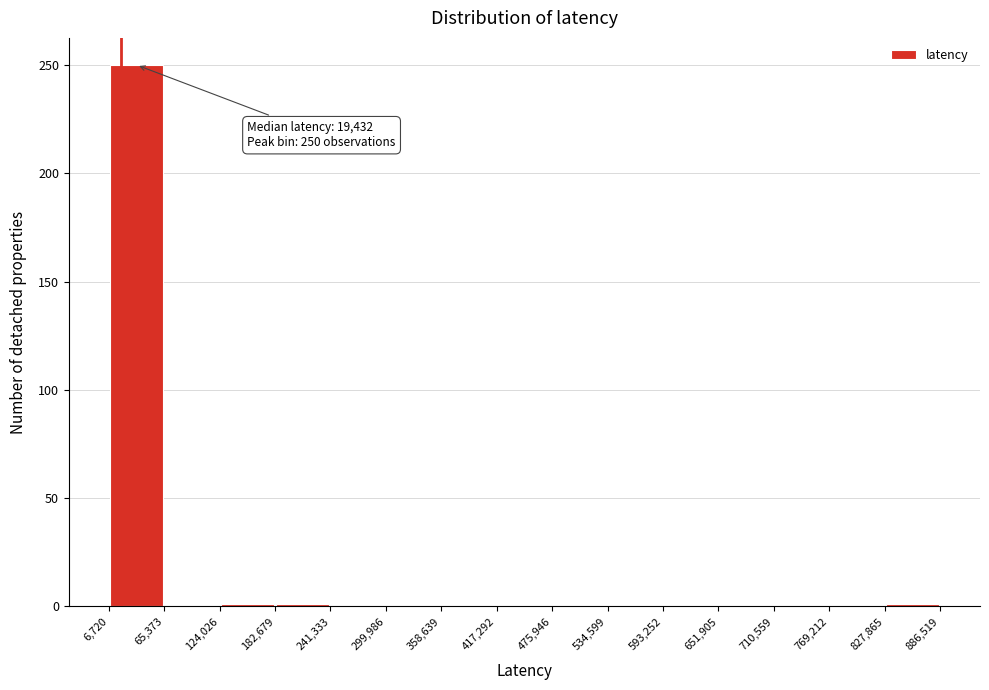

Over which range of the x-axis is the bar tallest?

6,720 to 65,373